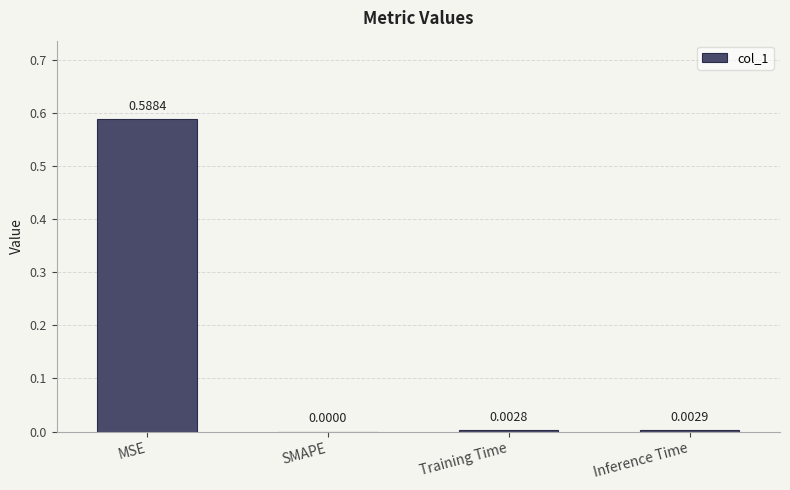

Are the bars horizontal?

No